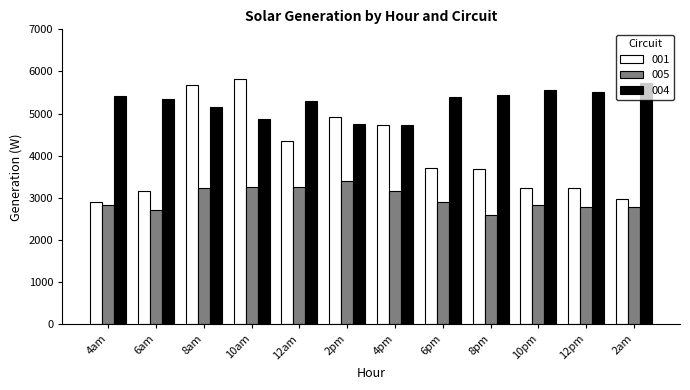

The 001 series shows 2000.8 at 10am. True or false?

False